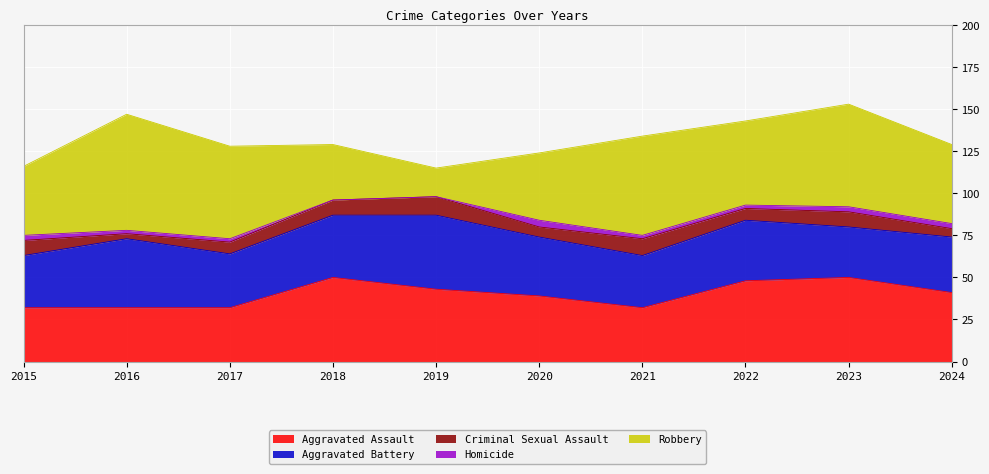

True or false: Aggravated Battery and Criminal Sexual Assault intersect in this chart.

False